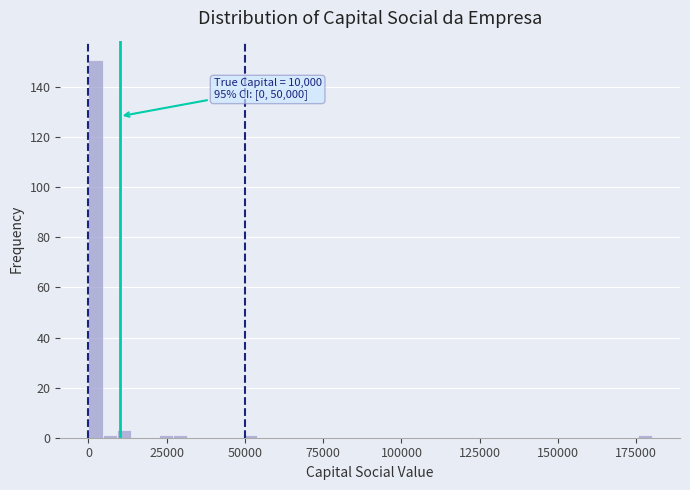

Read against the x-axis, roughly where is the centre of the tallest bar?

0